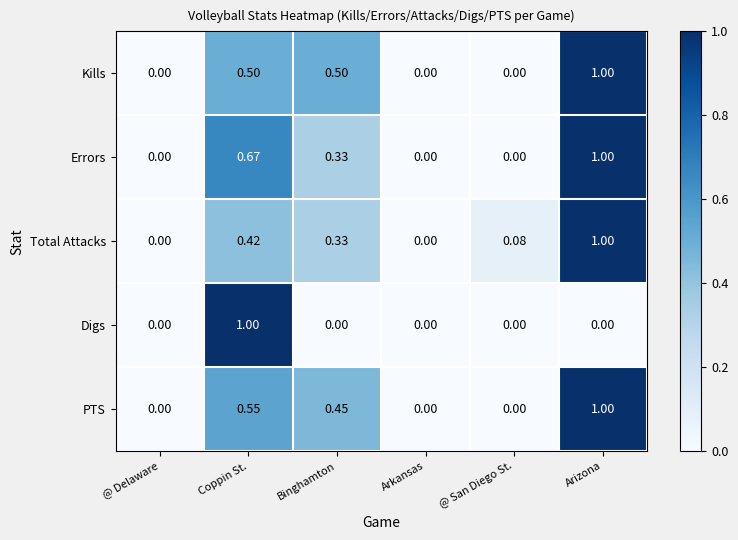

At which label does Digs reach its peak?

Coppin St.